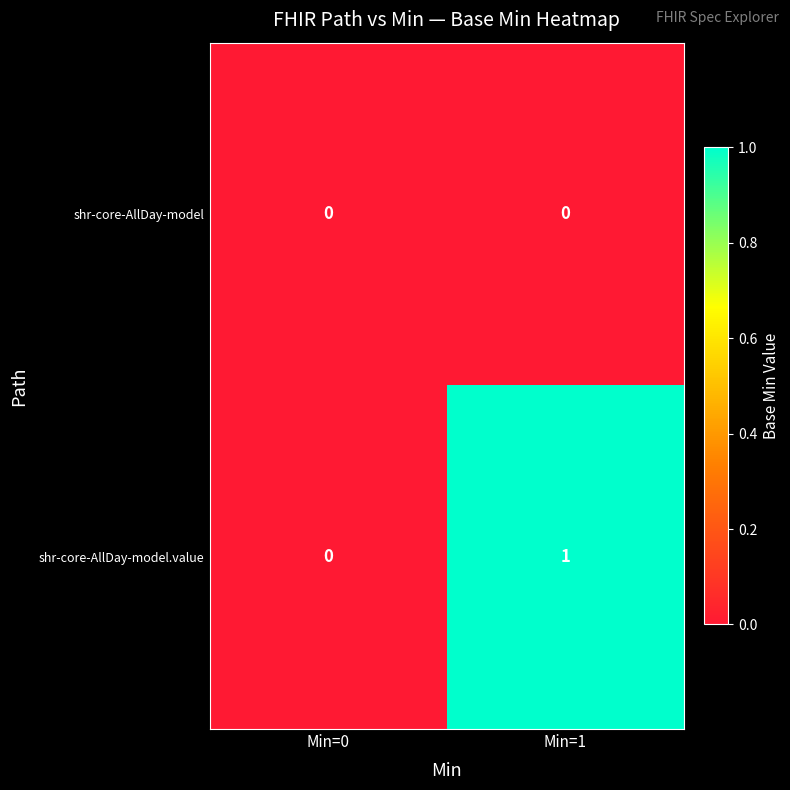

Which series has the largest range (max minus min)?

shr-core-AllDay-model.value